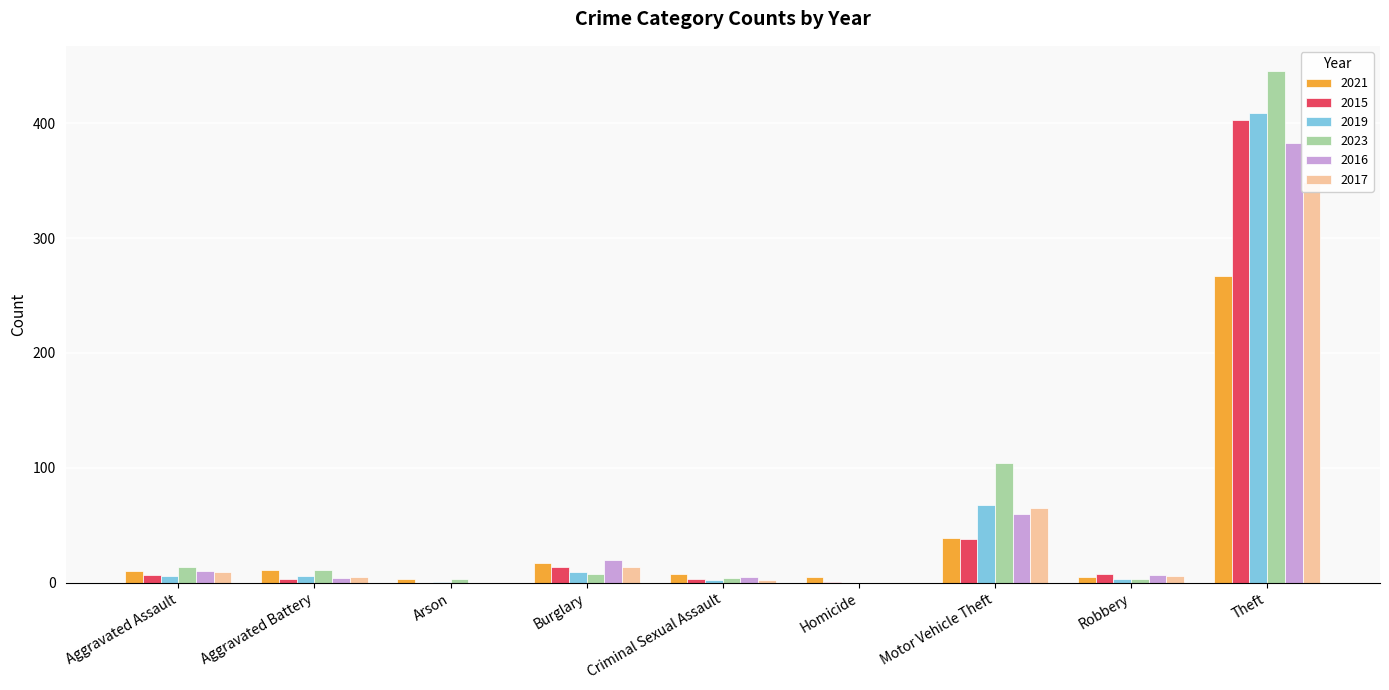

Reading left to right, list all the values displayed in this chart.

2021: 10	11	3	17	8	5	39	5	267
2015: 7	3	0	14	3	1	38	8	403
2019: 6	6	1	9	2	0	68	3	409
2023: 14	11	3	8	4	0	104	3	445
2016: 10	4	0	20	5	0	60	7	383
2017: 9	5	0	14	2	0	65	6	349